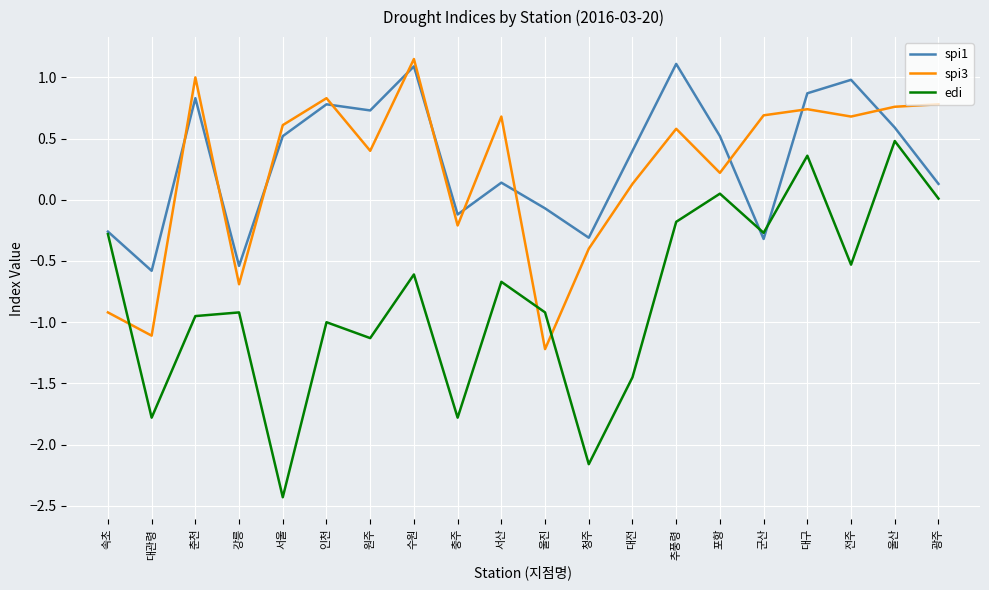

What is the total value across all series at 춘천?

0.9